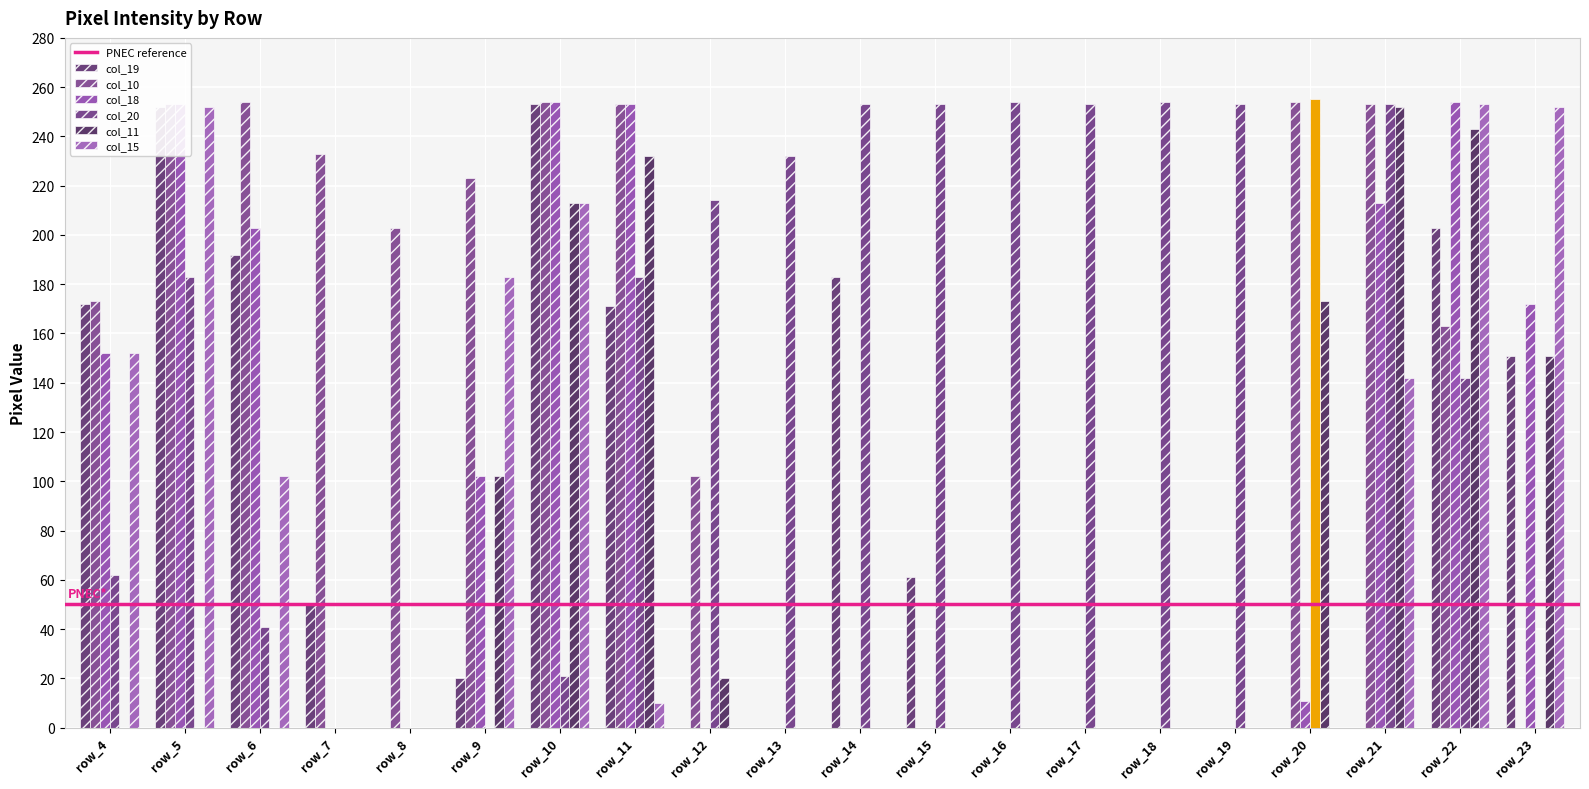

Reading left to right, list all the values displayed in this chart.

col_19: 172	252	192	50	0	20	253	171	0	0	183	61	0	0	0	0	0	0	203	151
col_10: 173	253	254	233	203	223	254	253	102	0	0	0	0	0	0	0	254	253	163	0
col_18: 152	253	203	0	0	102	254	253	0	0	0	0	0	0	0	0	11	213	254	172
col_20: 62	183	41	0	0	0	21	183	214	232	253	253	254	253	254	253	255	253	142	0
col_11: 0	0	0	0	0	102	213	232	20	0	0	0	0	0	0	0	173	252	243	151
col_15: 152	252	102	0	0	183	213	10	0	0	0	0	0	0	0	0	0	142	253	252